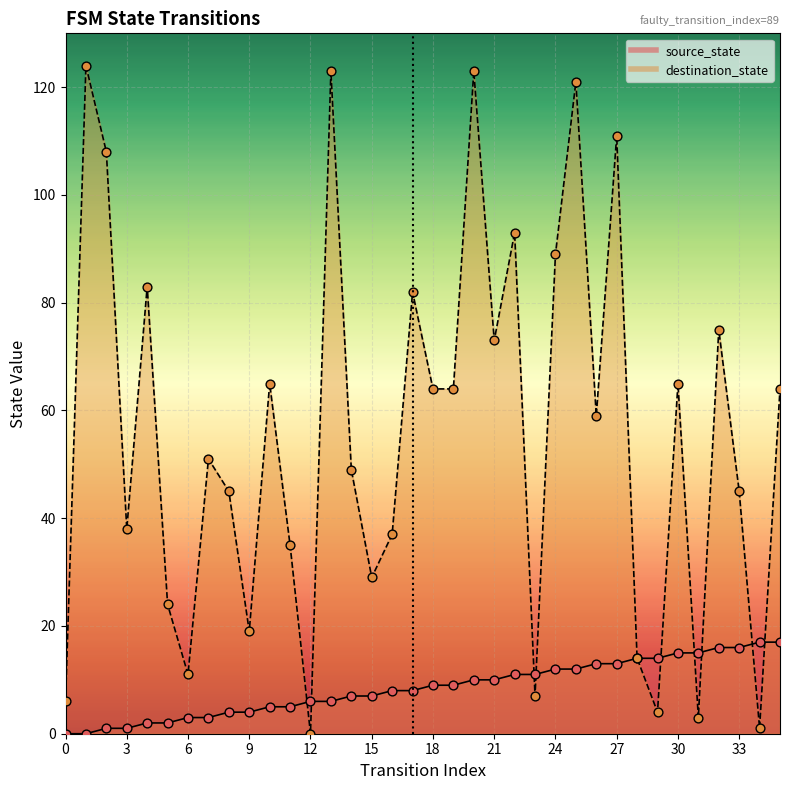

Which series reaches the minimum Y coordinate?

source_state